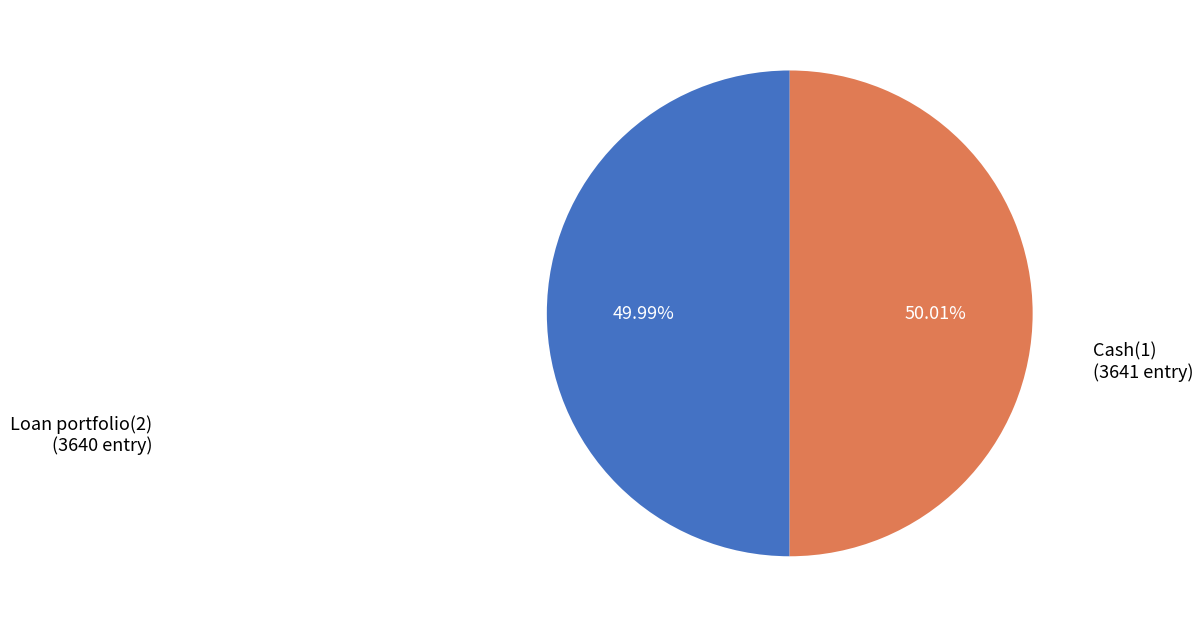

Is there a majority slice in this chart?

Yes